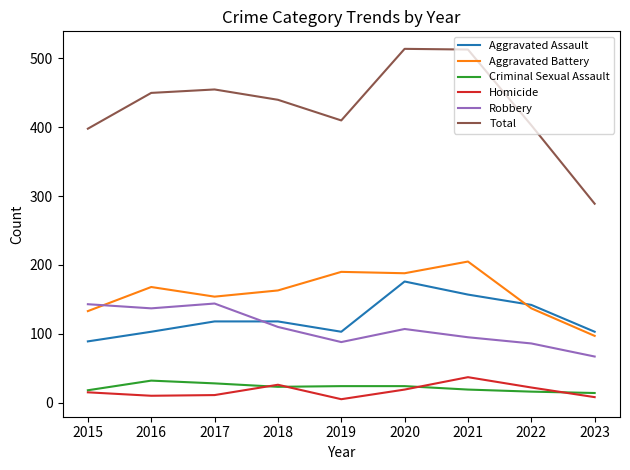

Which series has the widest spread of values?

Total